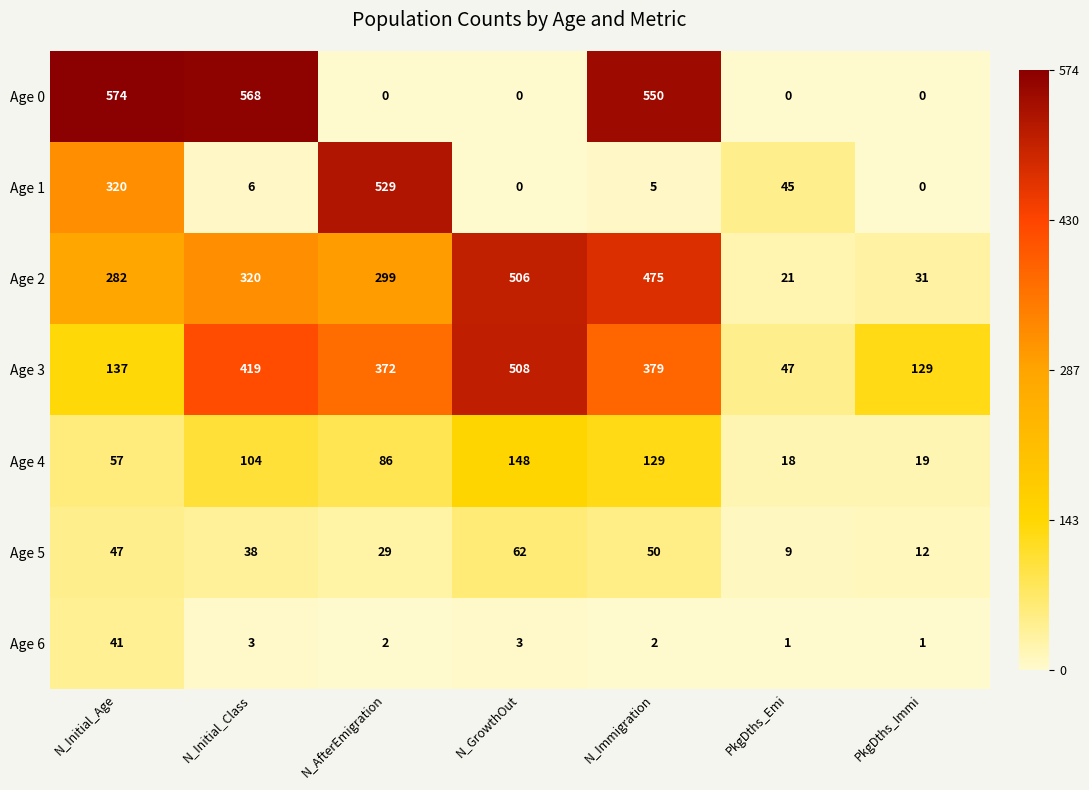

Which series has the widest spread of values?

Age 0